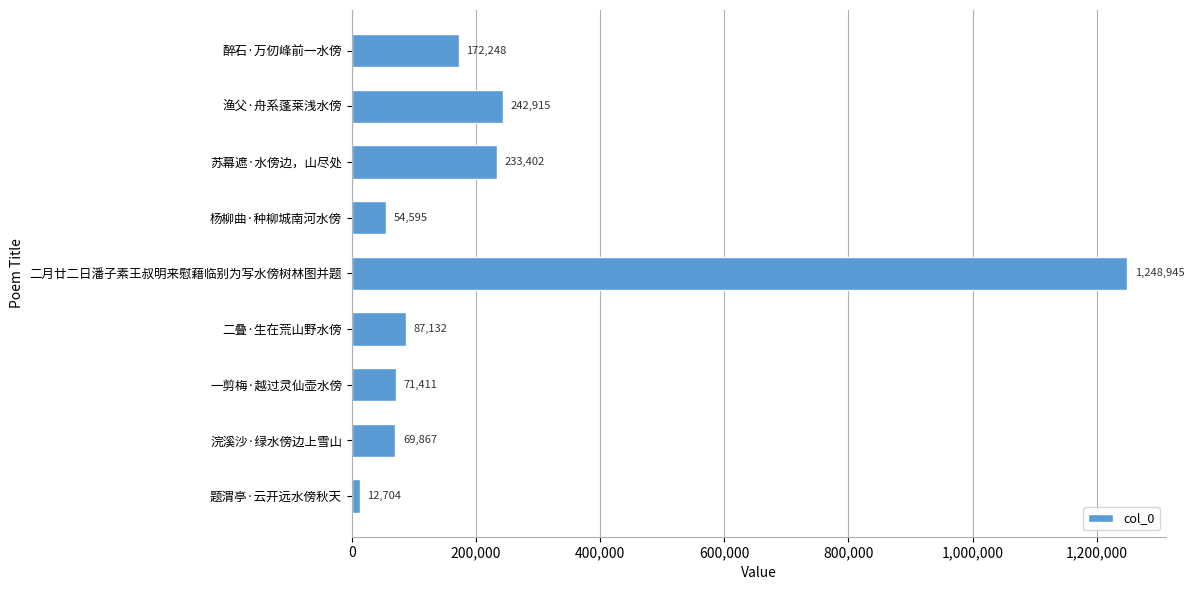

Reading bottom to top, list all the values displayed in this chart.

题渭亭·云开远水傍秋天=12704	浣溪沙·绿水傍边上雪山=69867	一剪梅·越过灵仙壶水傍=71411	二叠·生在荒山野水傍=87132	二月廿二日潘子素王叔明来慰藉临别为写水傍树林图并题=1248945	杨柳曲·种柳城南河水傍=54595	苏幕遮·水傍边，山尽处=233402	渔父·舟系蓬莱浅水傍=242915	醉石·万仞峰前一水傍=172248